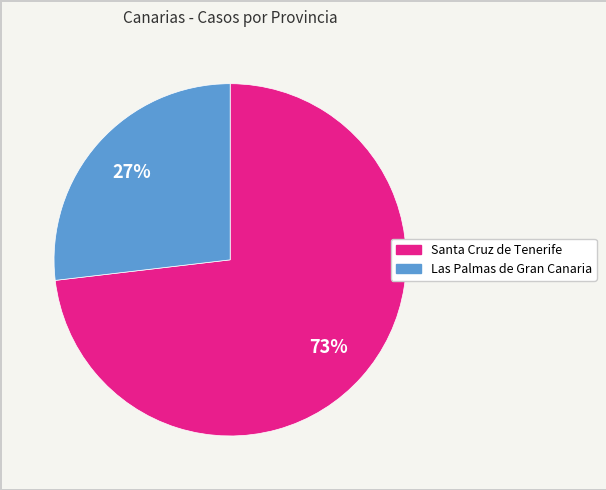

Is it true that Santa Cruz de Tenerife is 73% of the pie?

True